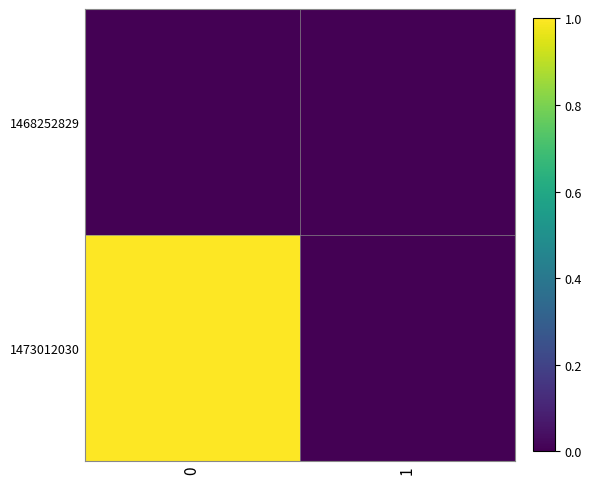

Reading left to right, what are all the values shown in this chart?

row_0: 0	0
row_1: 1	0